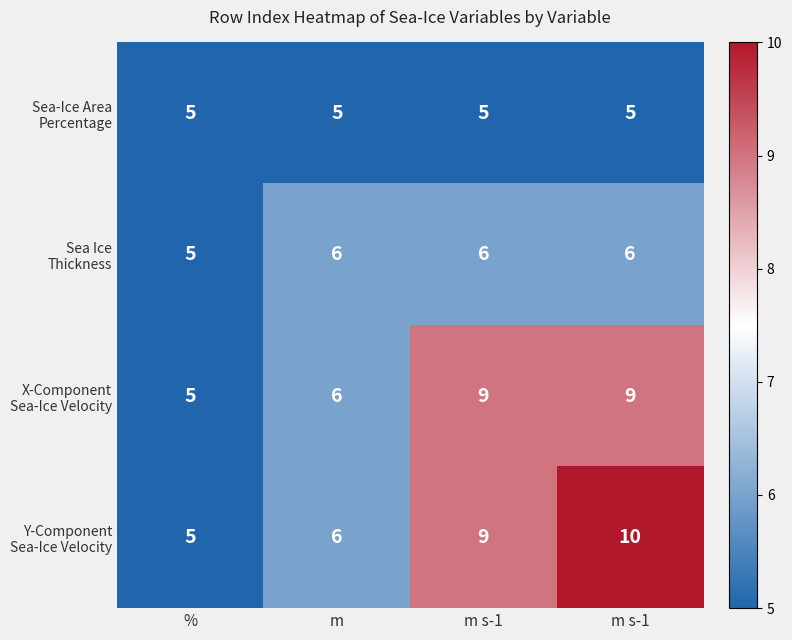

Between m s-1 and m s-1, which series saw the biggest shift?

Y-Component Sea-Ice Velocity